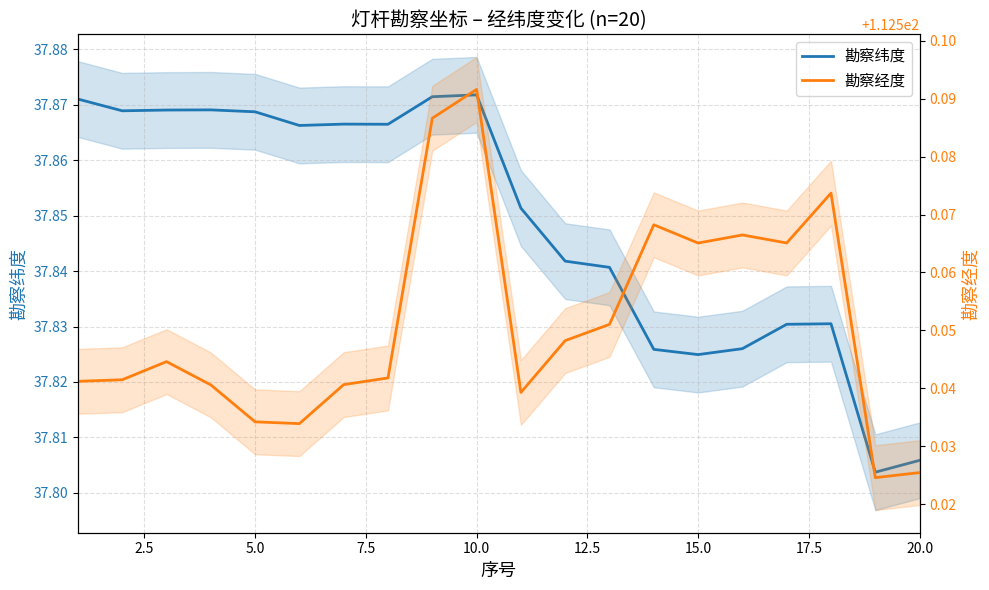

Which category has the highest value in the 勘察纬度 series?

10.0